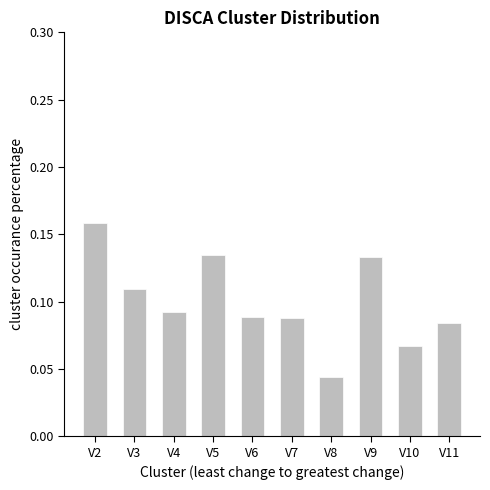

Which label corresponds to the largest value in the chart?

V2